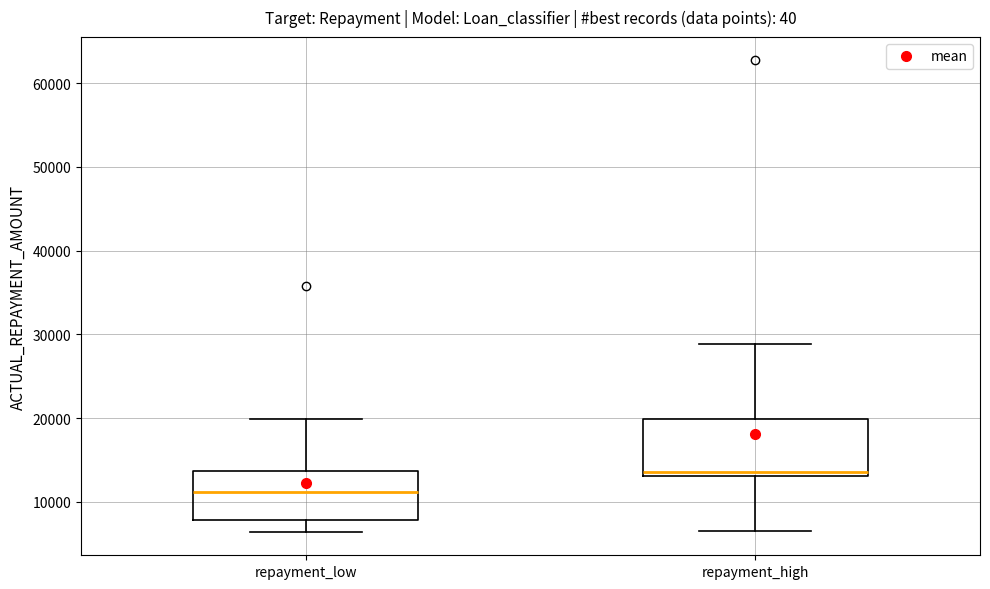

Where does the median line of the box for repayment_low sit on the y-axis? The values are not printed on the chart, so give them approximately, as read against the axis.

11000